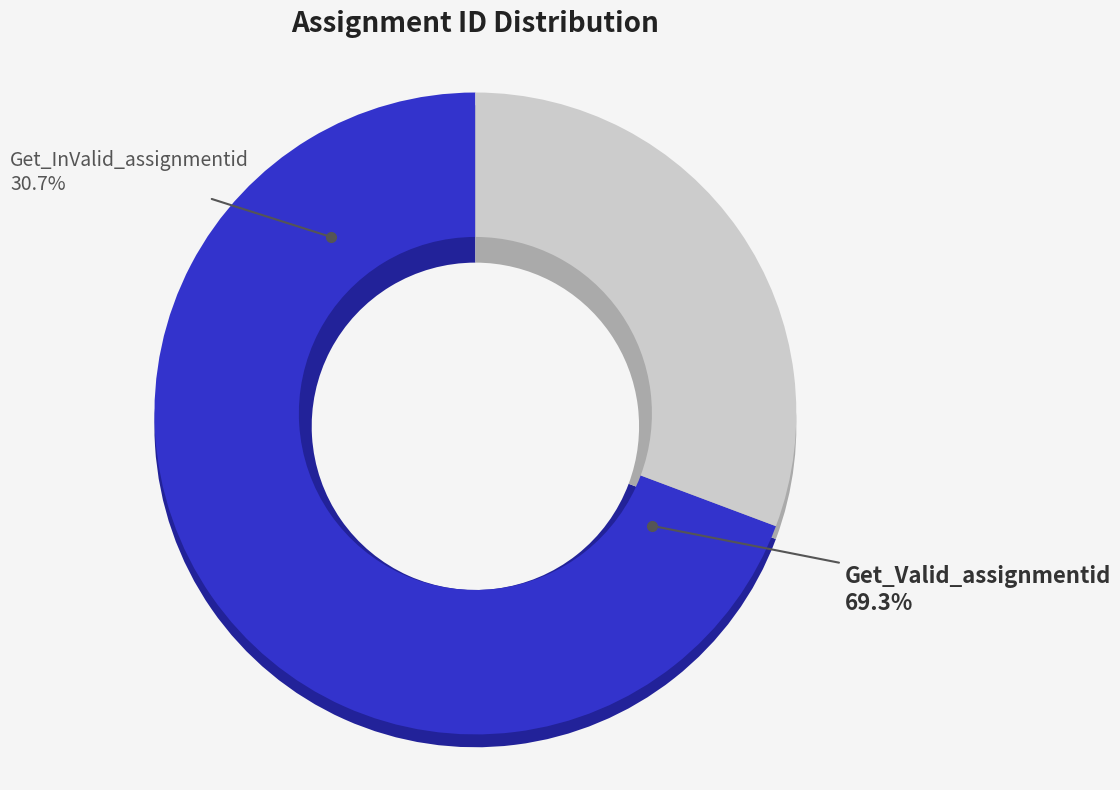

Is it true that Get_Valid_assignmentid is 55% of the pie?

False